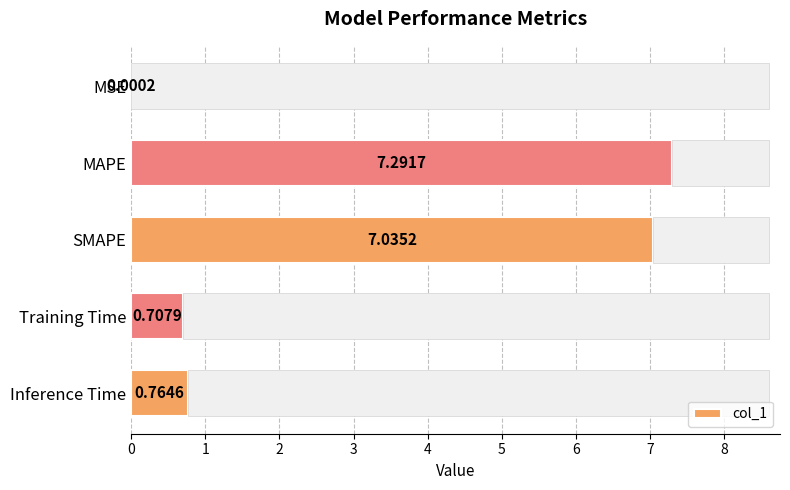

What is the sum of all col_1 values?

15.8